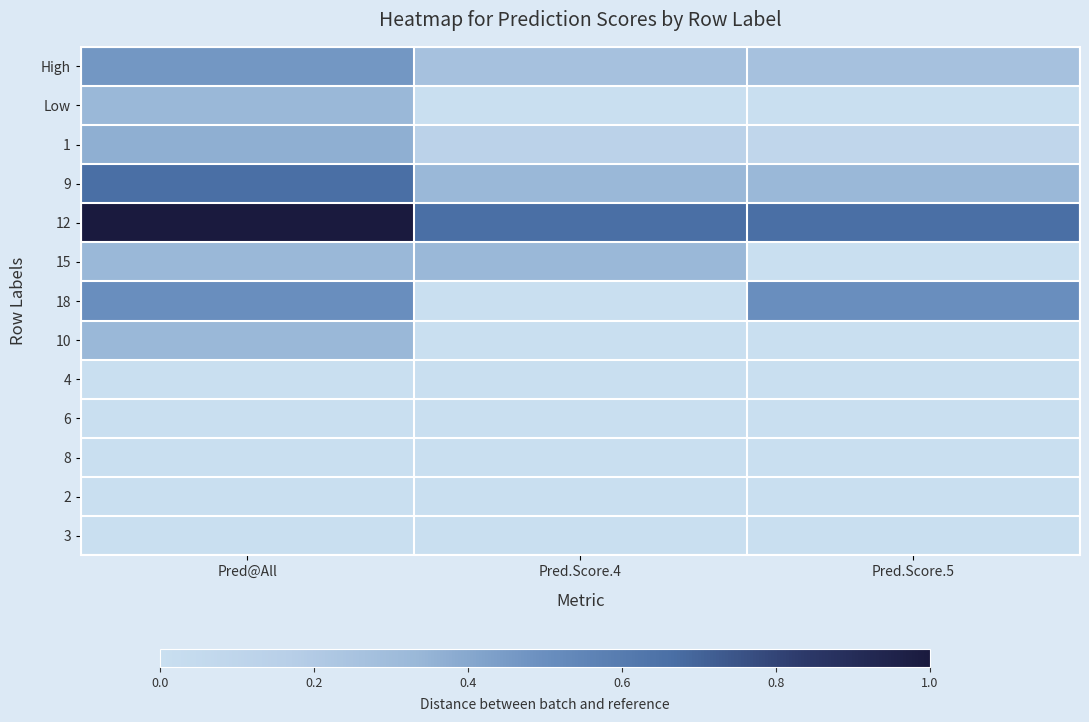

Rank the series at Pred.Score.5 from highest to lowest value.

12, 18, 9, High, 1, Low, 15, 10, 4, 6, 8, 2, 3